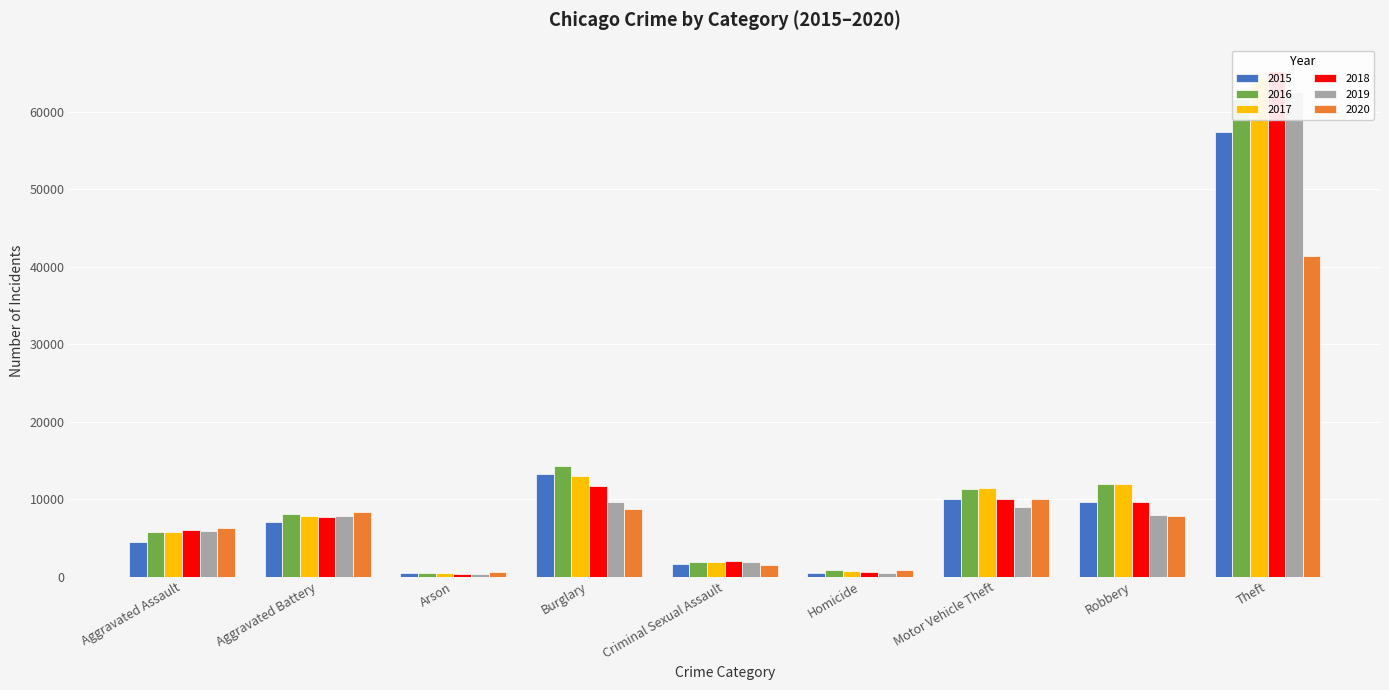

The value of 2019 at Arson is 86. True or false?

False